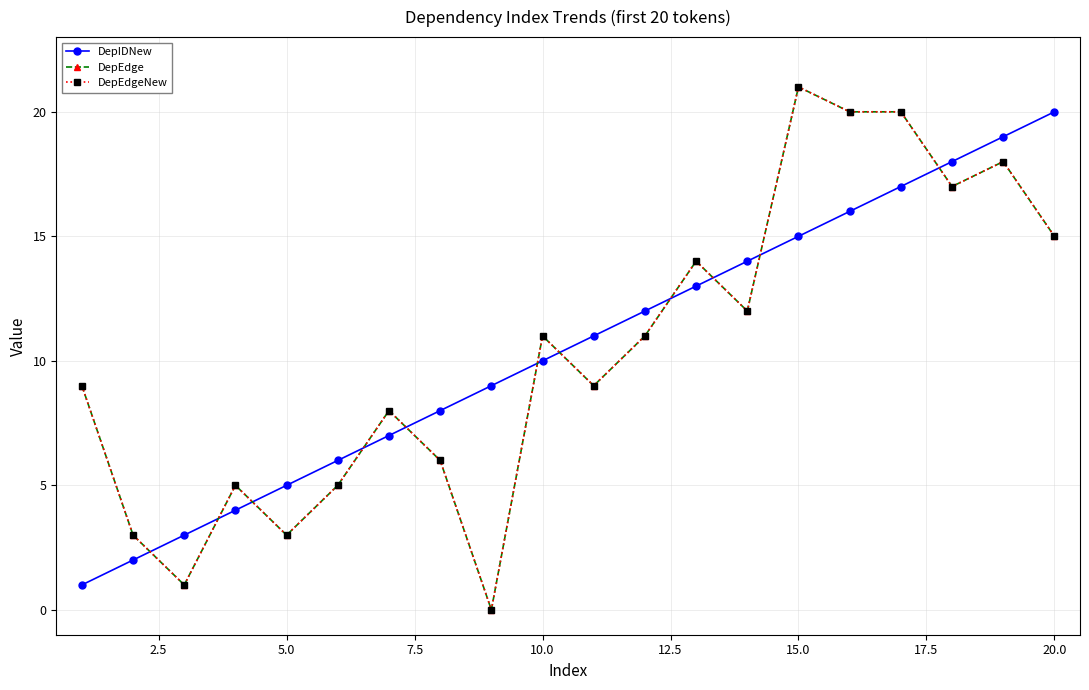

Is this an area chart (filled region under the line)?

No